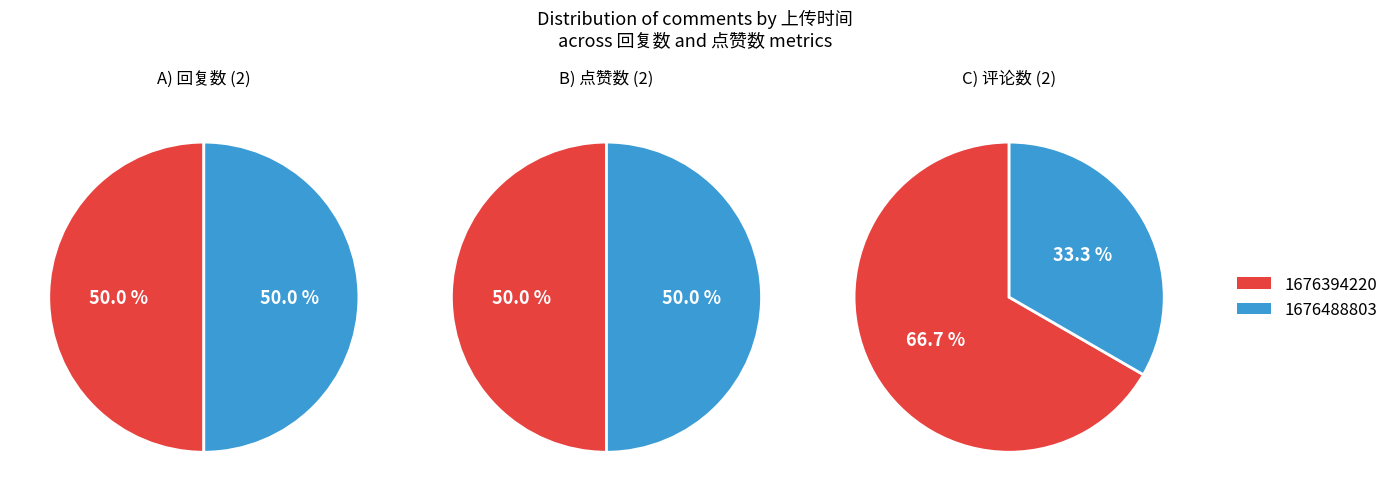

What is the difference between the highest and lowest values at 1676488803?

1